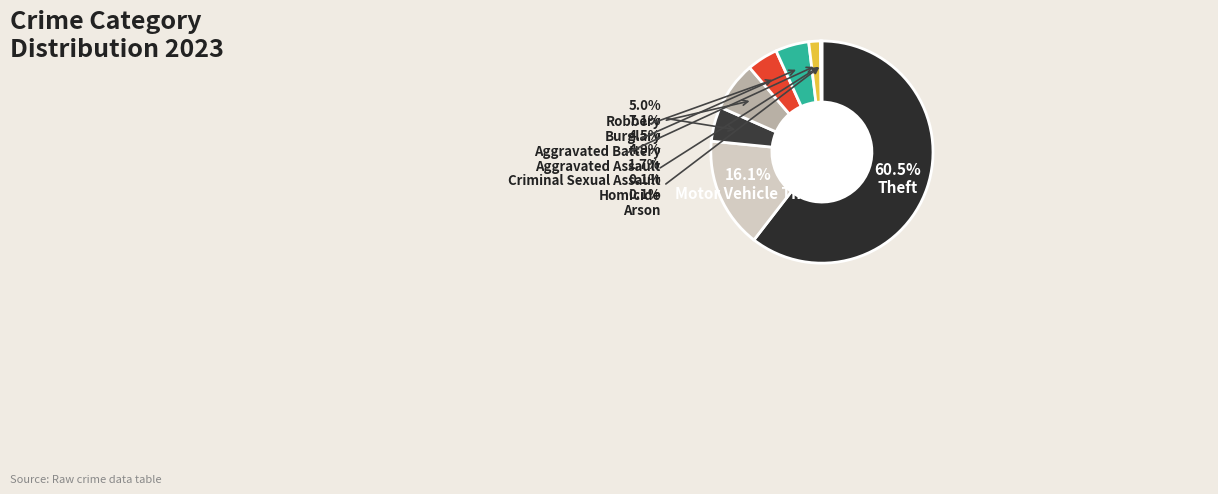

How many slices are in this pie chart?

9